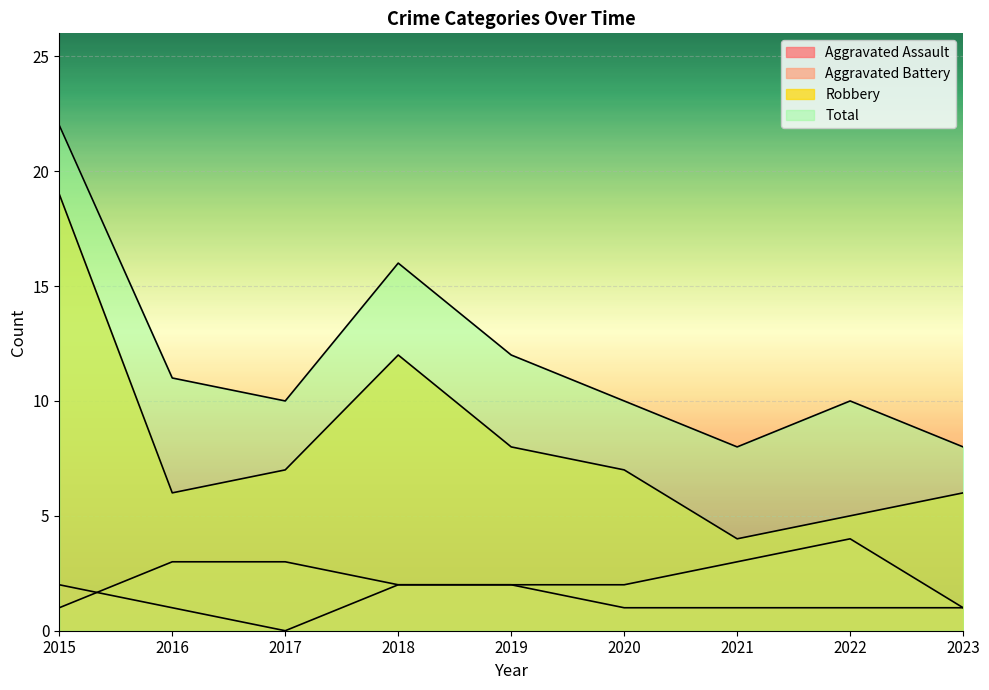

Reading right to left, what are all the values shown in this chart?

Aggravated Assault: 2023=1	2022=1	2021=1	2020=1	2019=2	2018=2	2017=0	2016=1	2015=2
Aggravated Battery: 2023=1	2022=4	2021=3	2020=2	2019=2	2018=2	2017=3	2016=3	2015=1
Robbery: 2023=6	2022=5	2021=4	2020=7	2019=8	2018=12	2017=7	2016=6	2015=19
Total: 2023=8	2022=10	2021=8	2020=10	2019=12	2018=16	2017=10	2016=11	2015=22